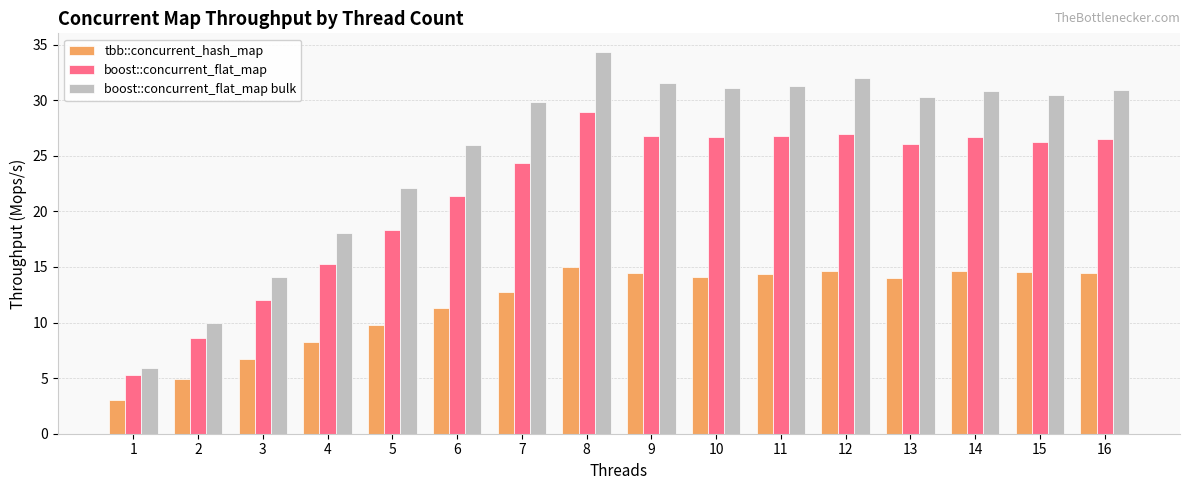

What is the spread (max minus min) of values at 16?

16.4